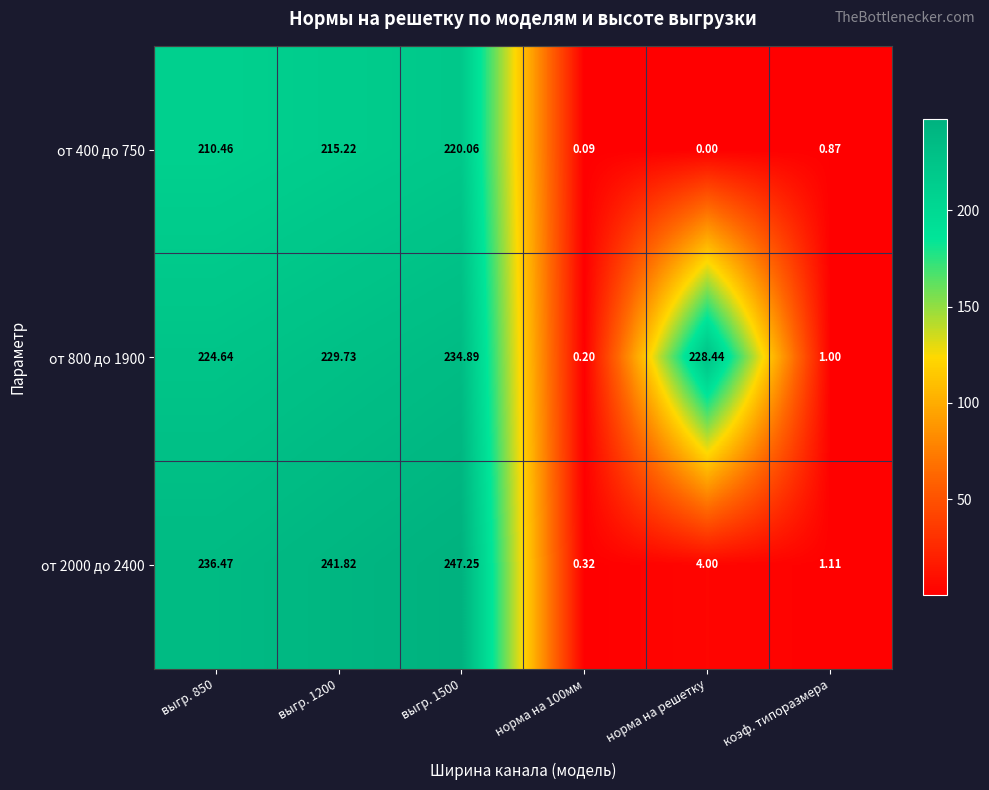

Reading left to right, transcribe all the data shown in this chart.

от 400 до 750: выгр. 850=210.5	выгр. 1200=215.2	выгр. 1500=220.1	норма на 100мм=0.1	норма на решетку=0.0	коэф. типоразмера=0.9
от 800 до 1900: выгр. 850=224.6	выгр. 1200=229.7	выгр. 1500=234.9	норма на 100мм=0.2	норма на решетку=228.4	коэф. типоразмера=1.0
от 2000 до 2400: выгр. 850=236.5	выгр. 1200=241.8	выгр. 1500=247.2	норма на 100мм=0.3	норма на решетку=4.0	коэф. типоразмера=1.1